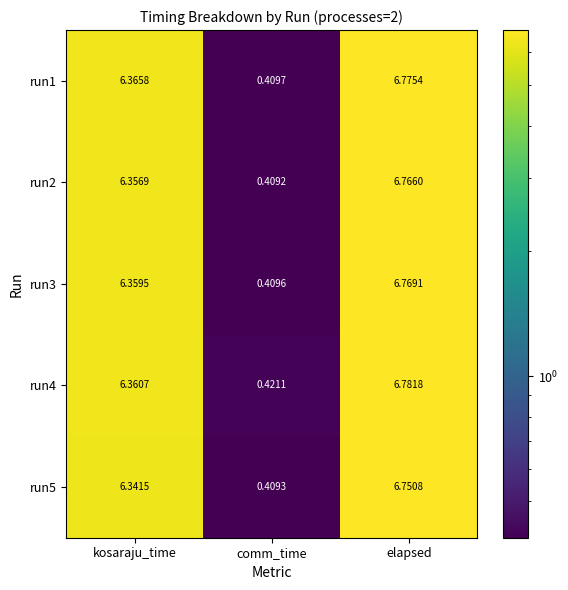

Which label corresponds to the largest value in the chart?

elapsed